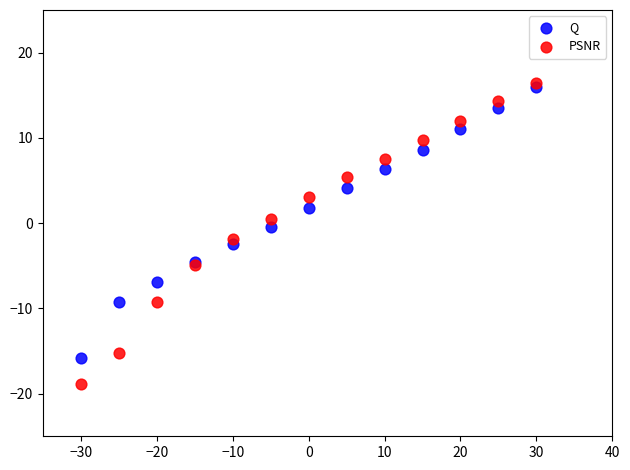

What are all the series names shown in the legend?

Q, PSNR